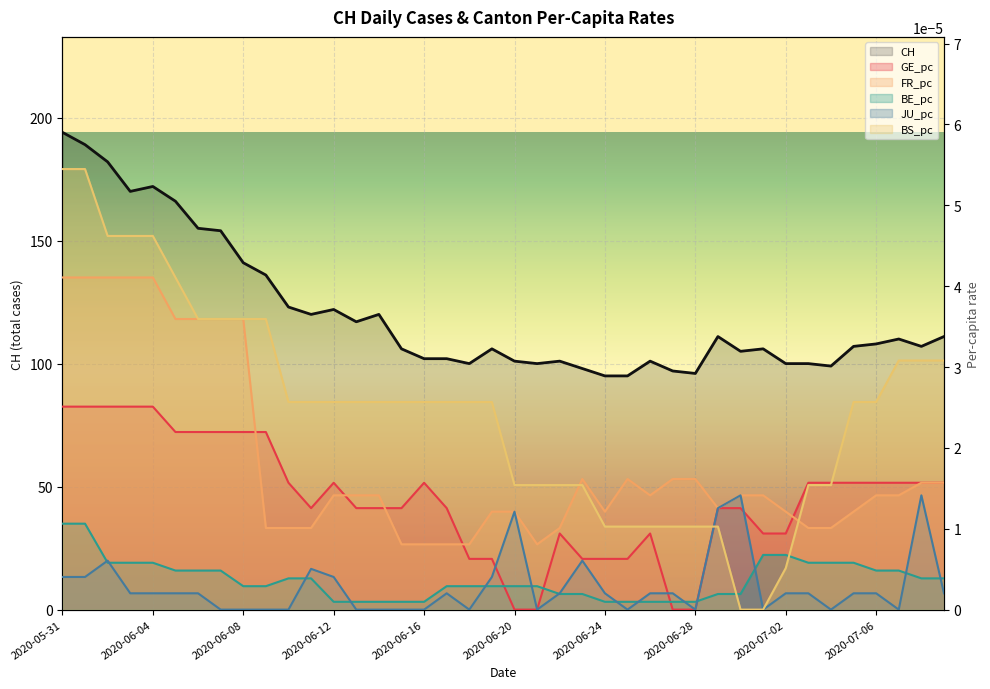

At how many categories does at least one series exceed 143?

8